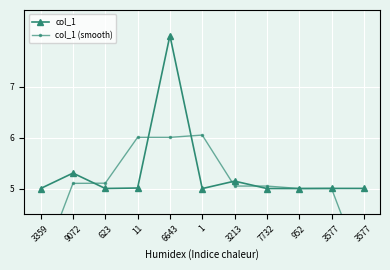

List the series in order of their peak value, lowest first.

col_1 (smooth), col_1